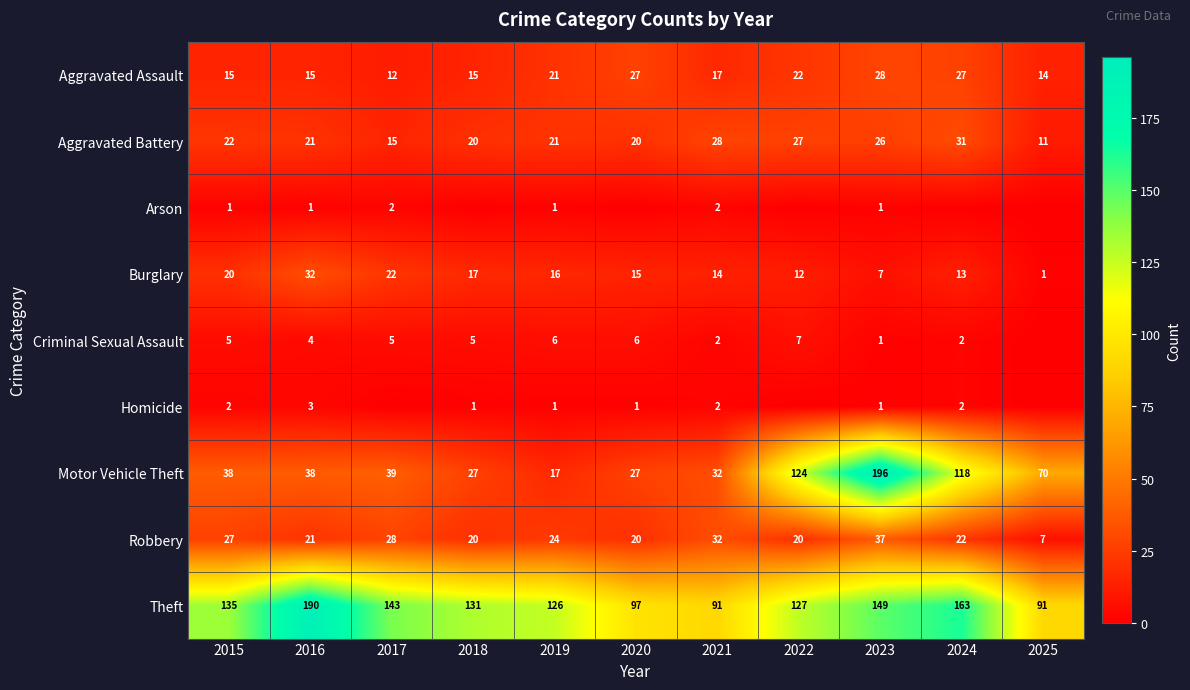

What is the average value of the Motor Vehicle Theft series?

66